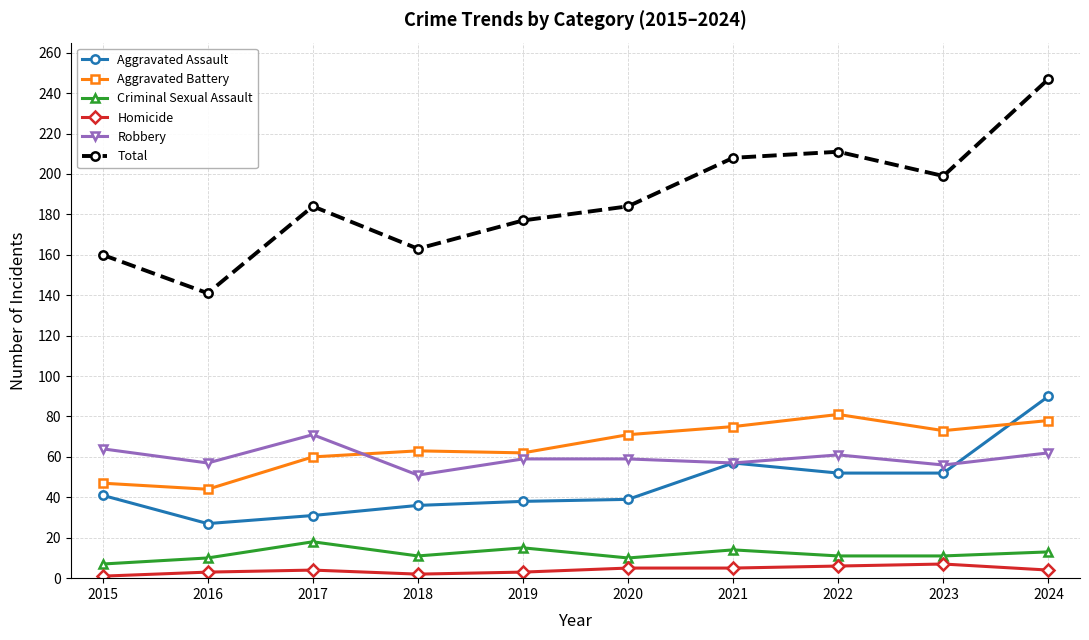

How many data points in Aggravated Battery are less than 71?

5